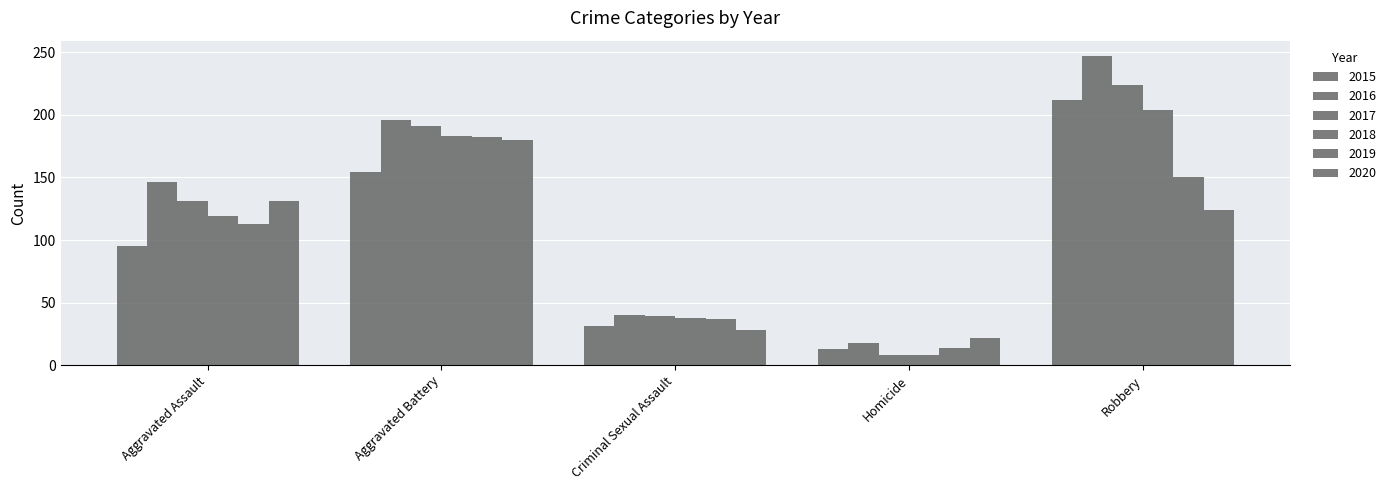

Is the value of 2018 at Aggravated Battery greater than the value of 2017 at Criminal Sexual Assault?

Yes